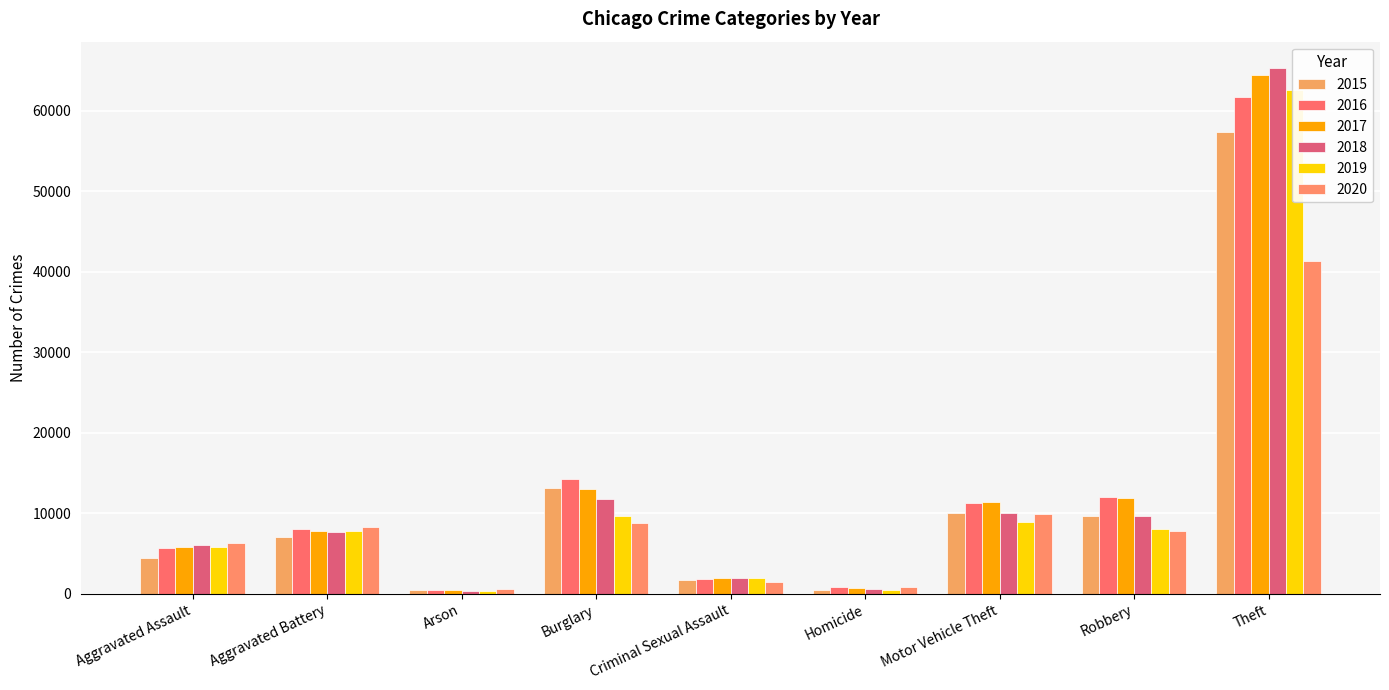

How many values in the 2015 series are below 7019?

4